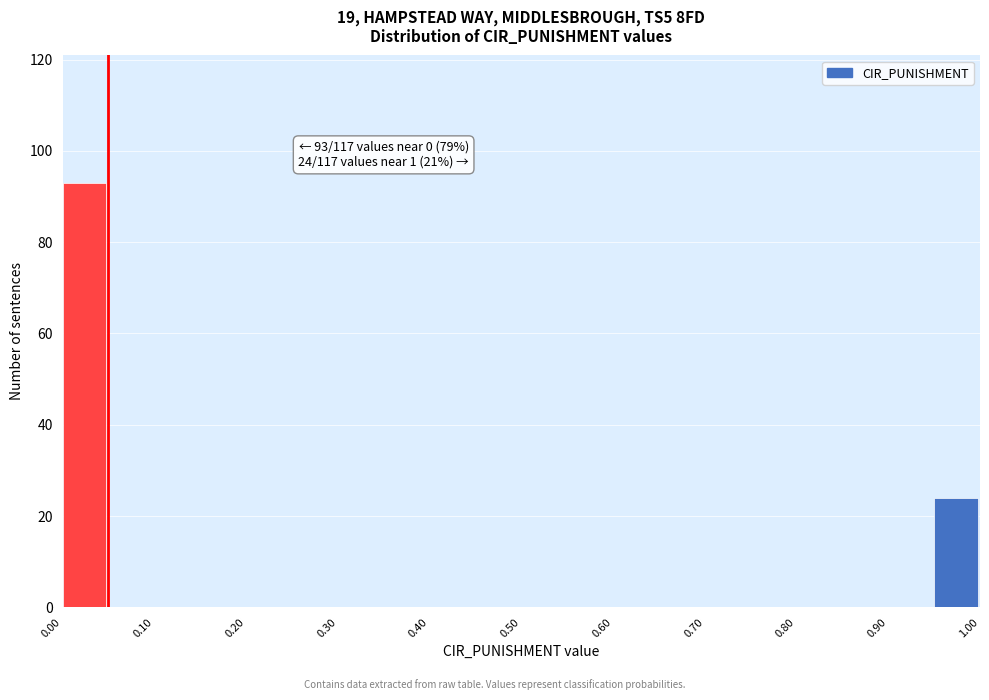

Which range on the x-axis has the tallest bar?

0.00 to 0.05